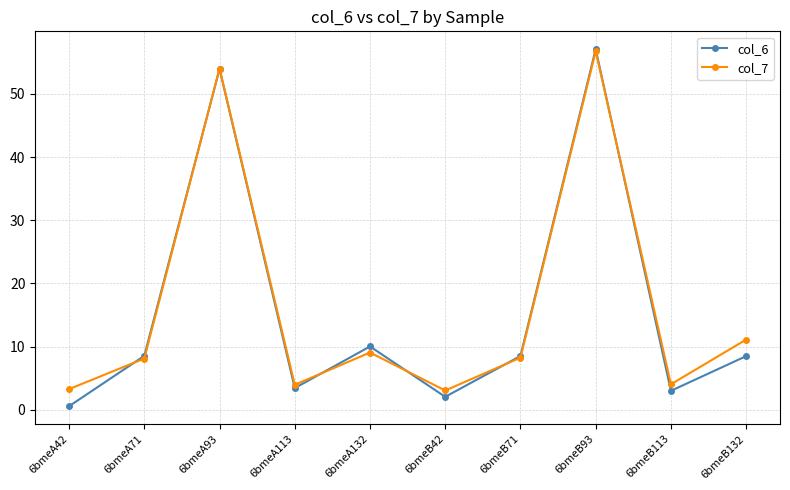

What is the sum of all col_6 values?

155.7